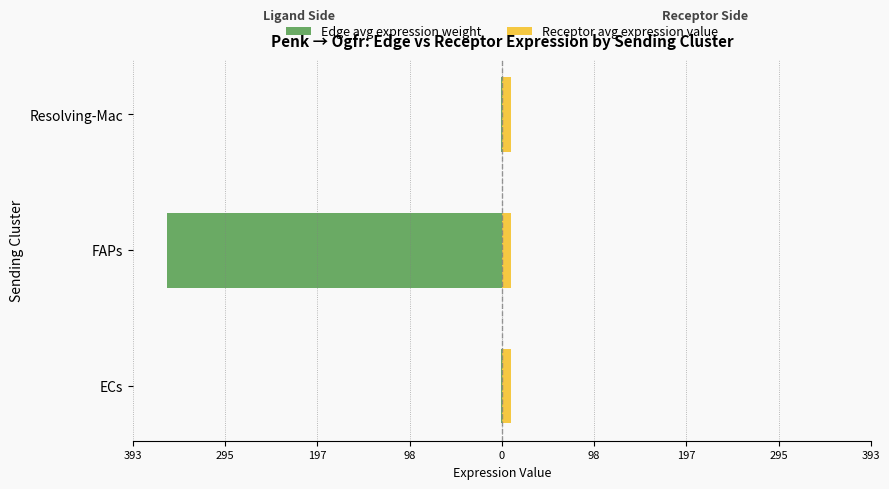

Reading left to right, list all the values displayed in this chart.

Edge avg expression weight: -0.6	-357.4	-0.6
Receptor avg expression value: 0.6	0.6	0.6